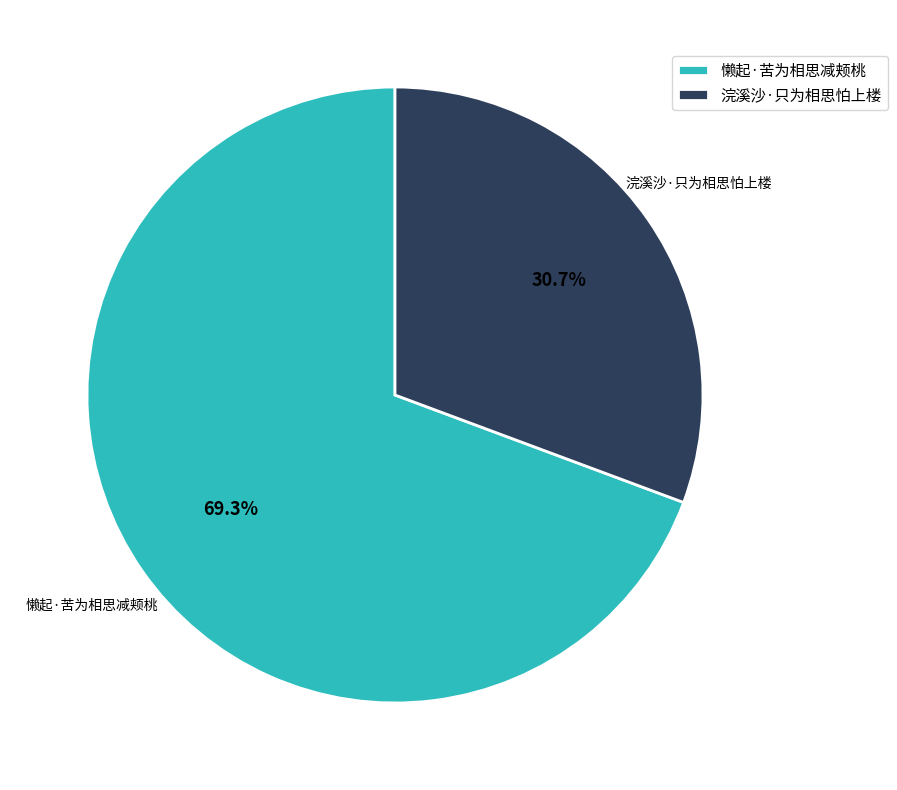

What is the smallest slice in the pie chart?

浣溪沙·只为相思怕上楼